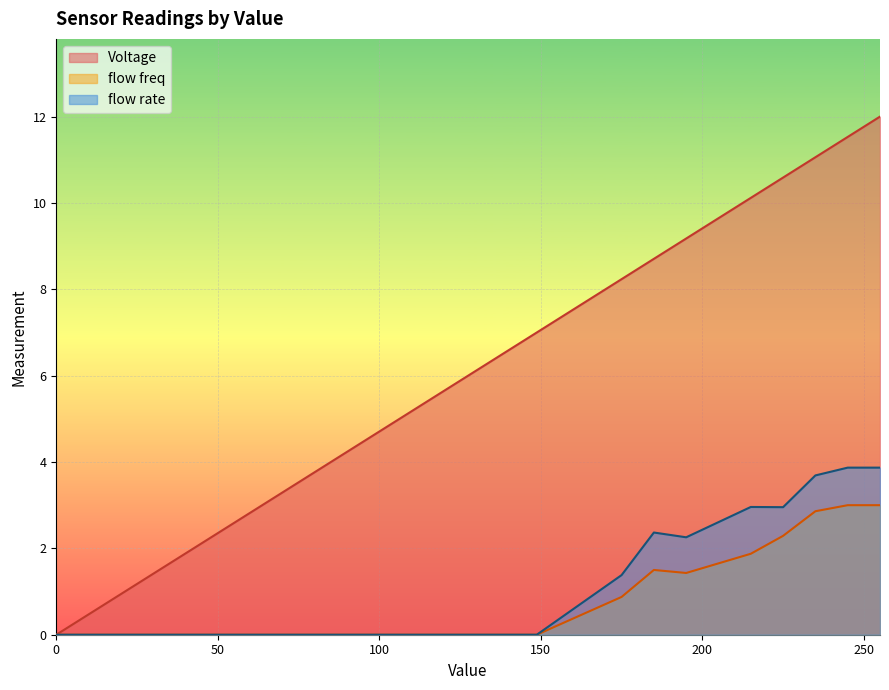

What is the difference between the second highest and second lowest values in the flow rate series?

3.9